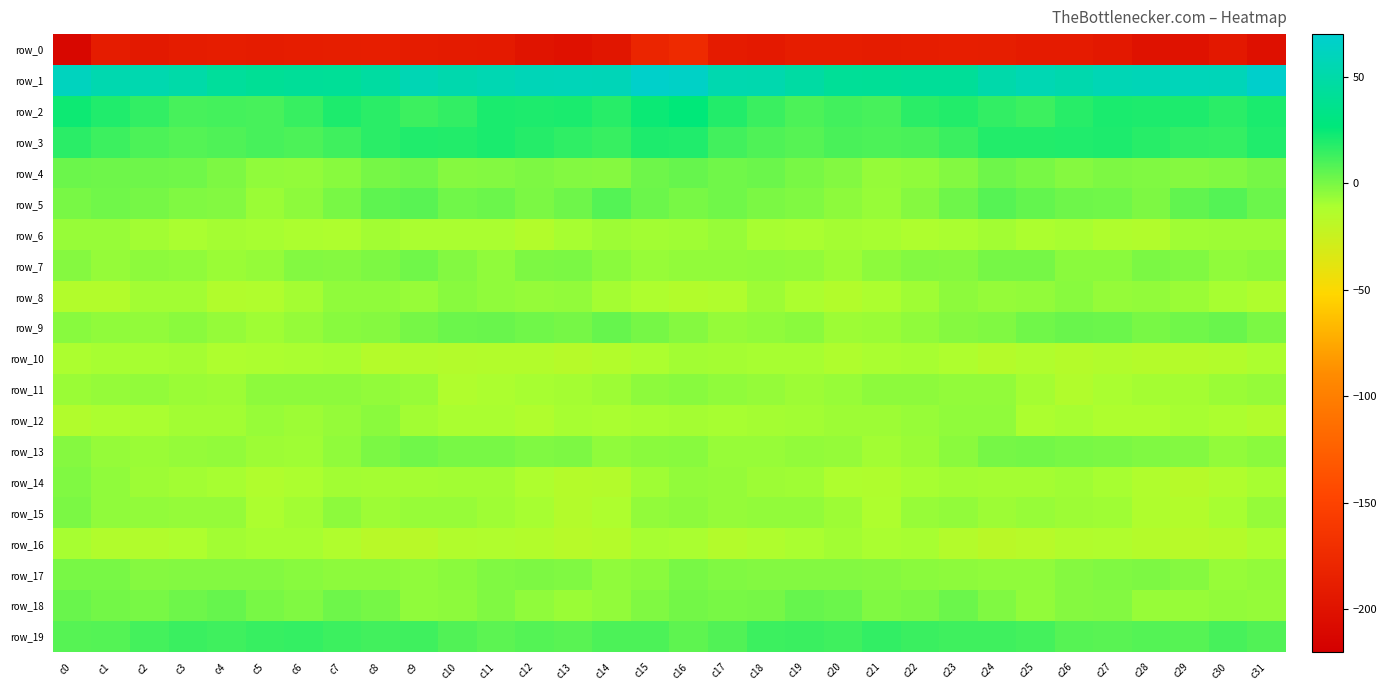

Between c5 and c9, which is larger?

c5